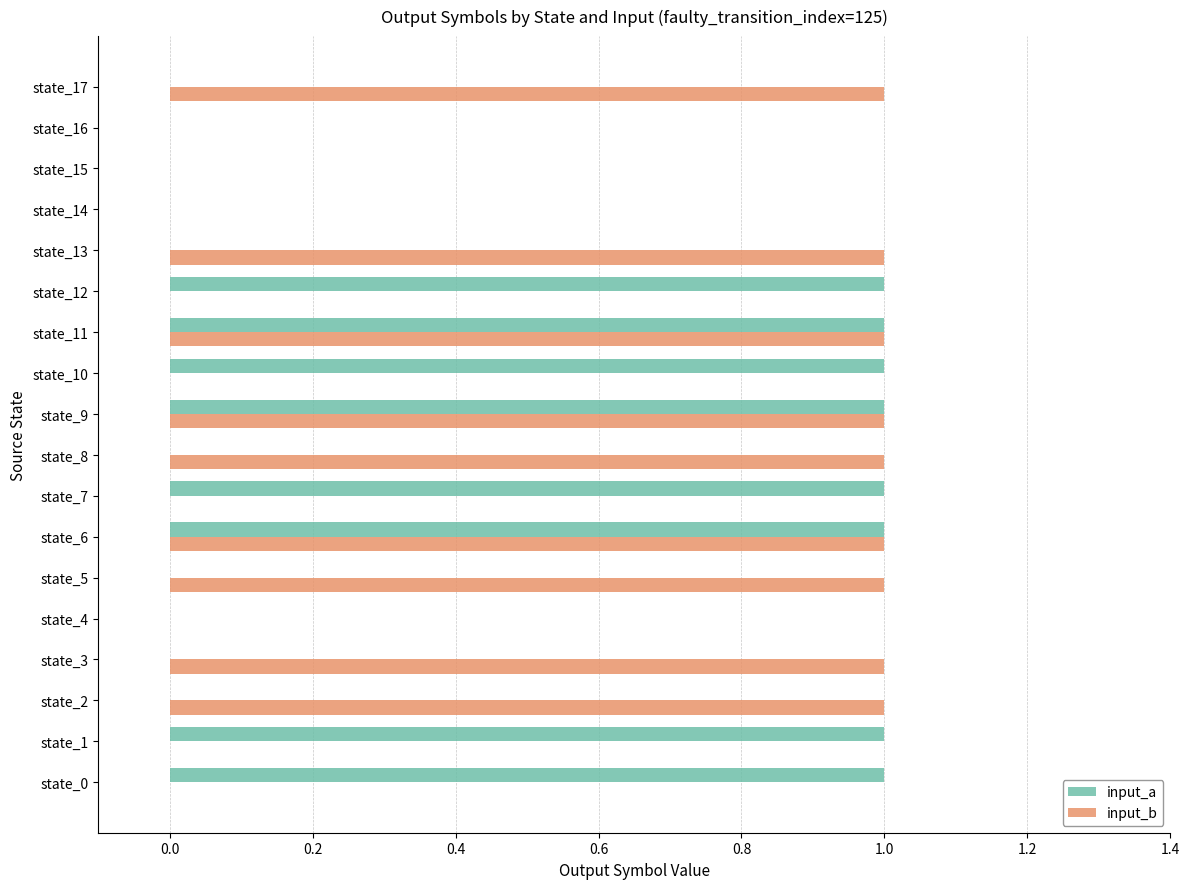

Is it true that input_b equals -1 at state_15?

False